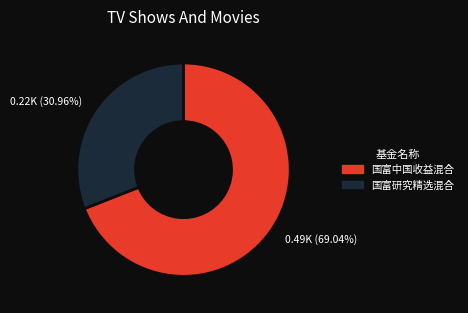

True or false: 国富研究精选混合 accounts for 38% of the total.

False